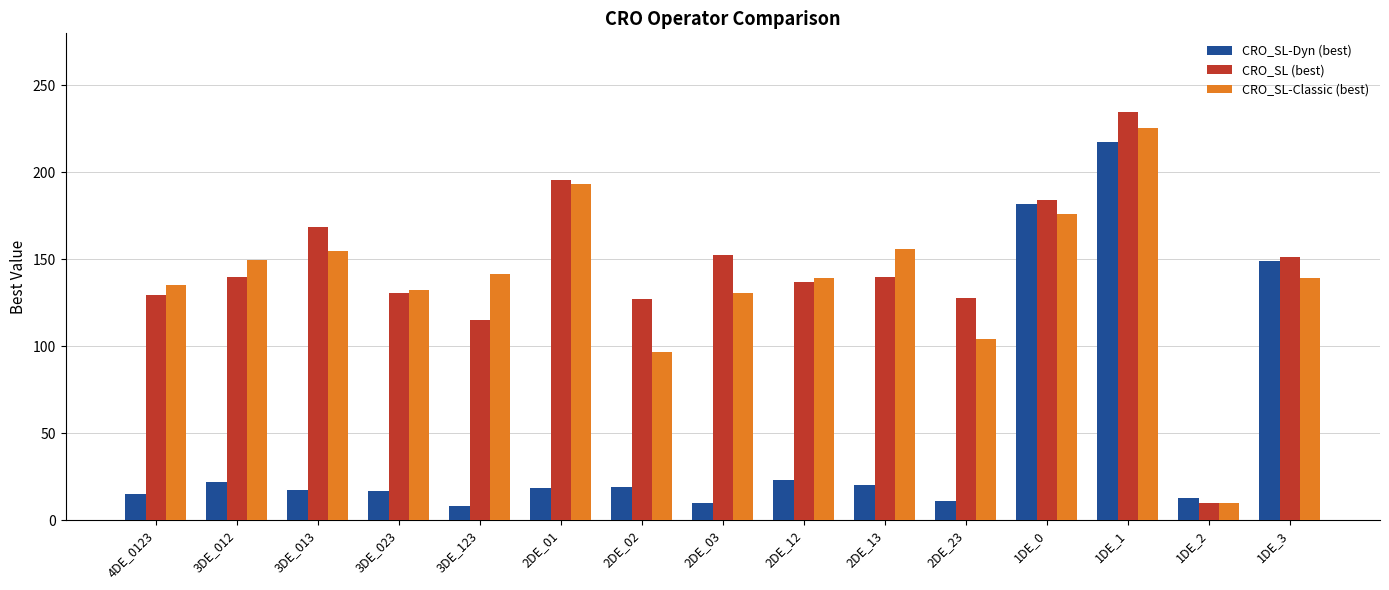

How many data points in CRO_SL (best) are less than 139?

7